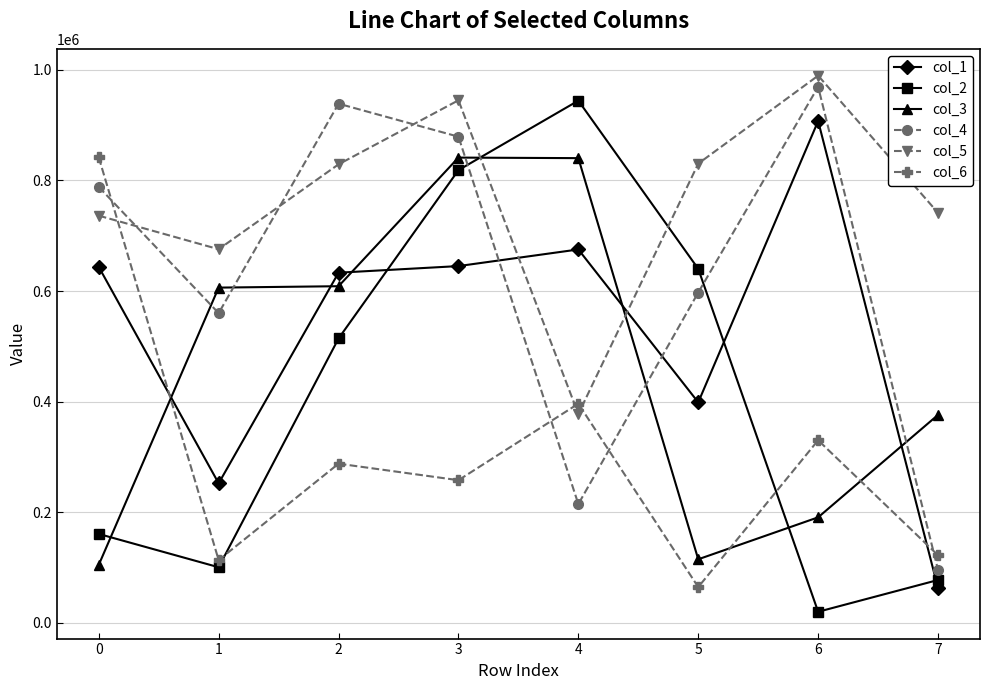

In col_6, how many points are lower than both neighbors (excluding endpoints)?

3